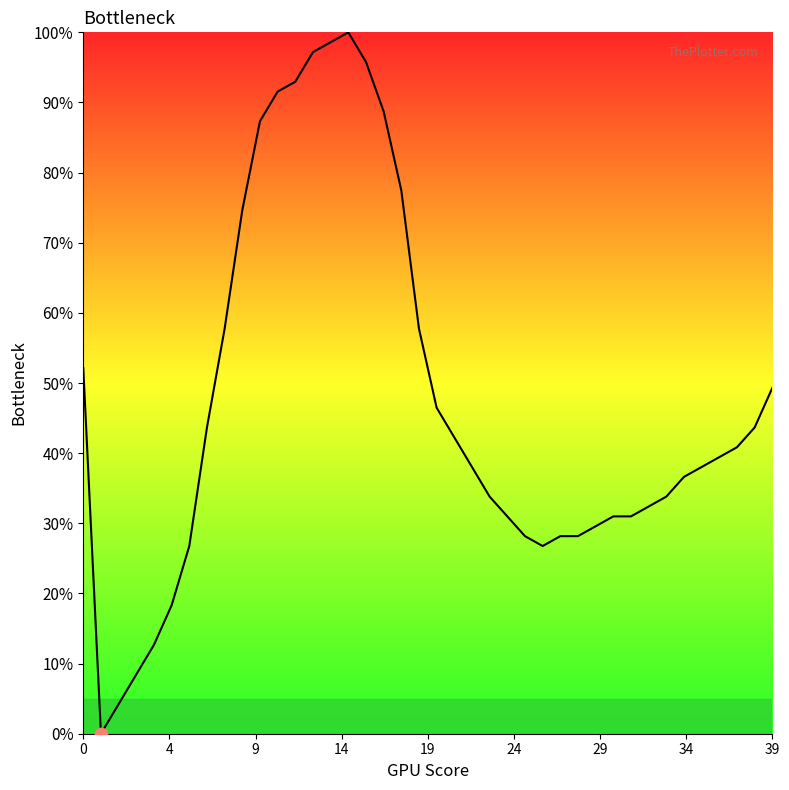

What is the difference between the maximum and minimum values?

100.0